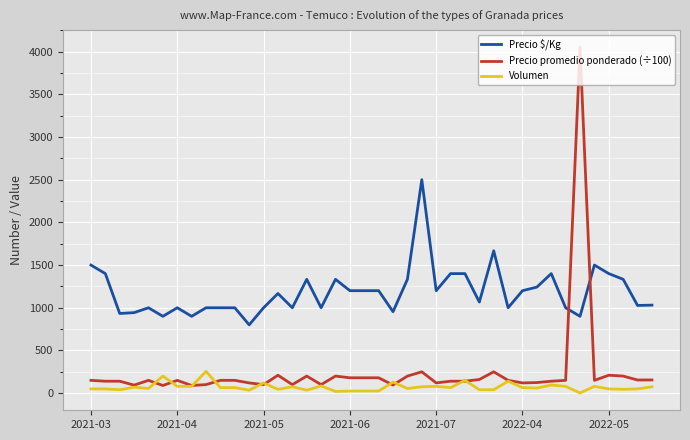

What is the sum of all Volumen values?

2877.0